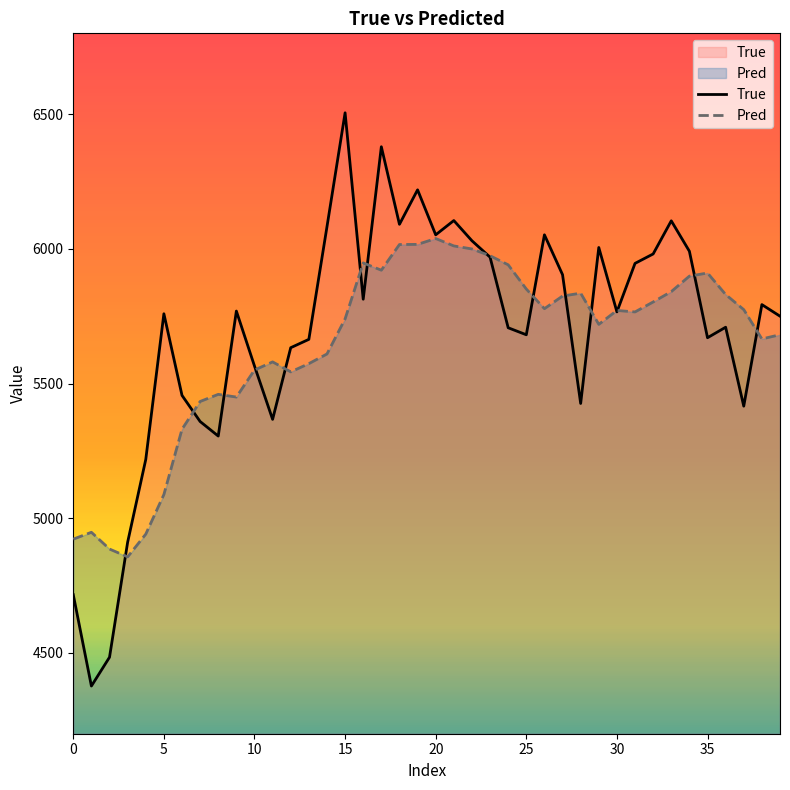

The value of True at 20 is 9050.3. True or false?

False